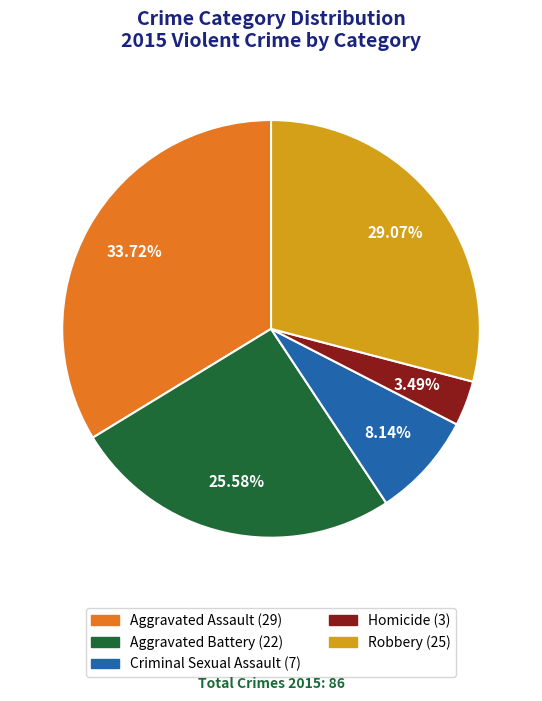

To the nearest percent, what is the difference between the Criminal Sexual Assault and Robbery slice percentages?

21%